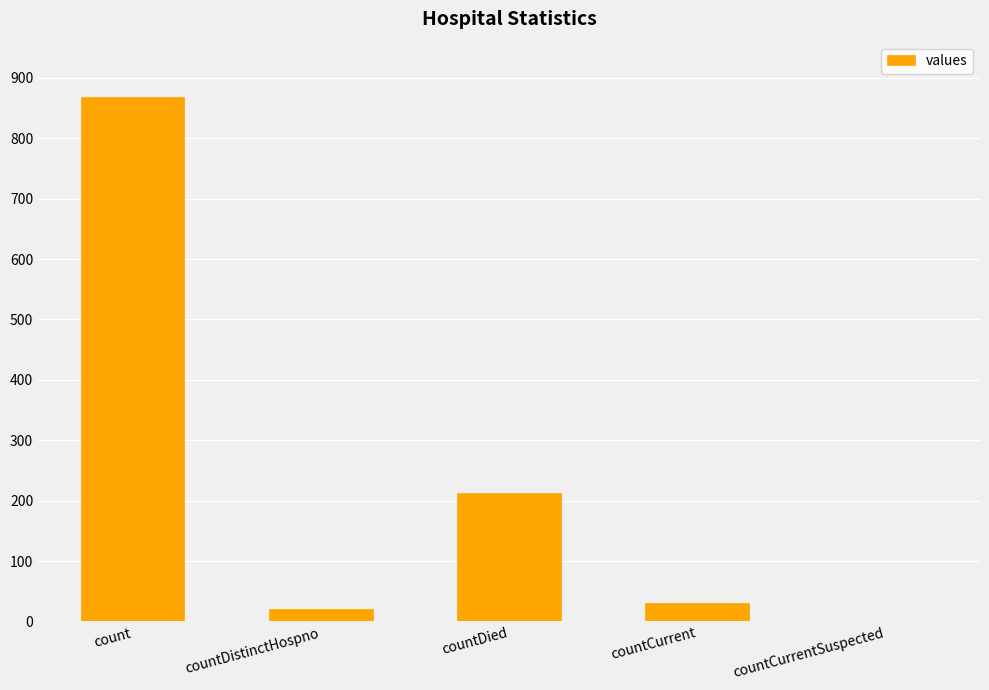

Reading left to right, what are all the values shown in this chart?

count=869	countDistinctHospno=21	countDied=213	countCurrent=31	countCurrentSuspected=0